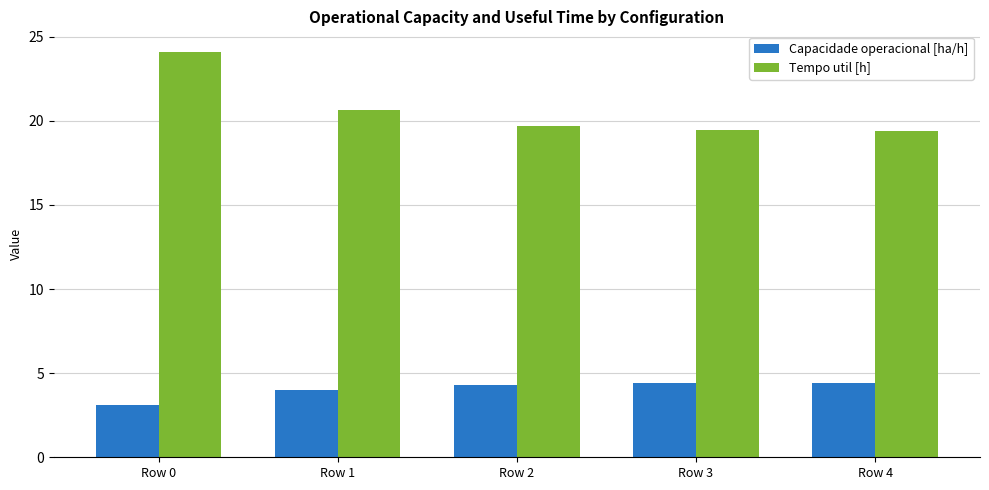

Which series has the largest total across all categories?

Tempo util [h]